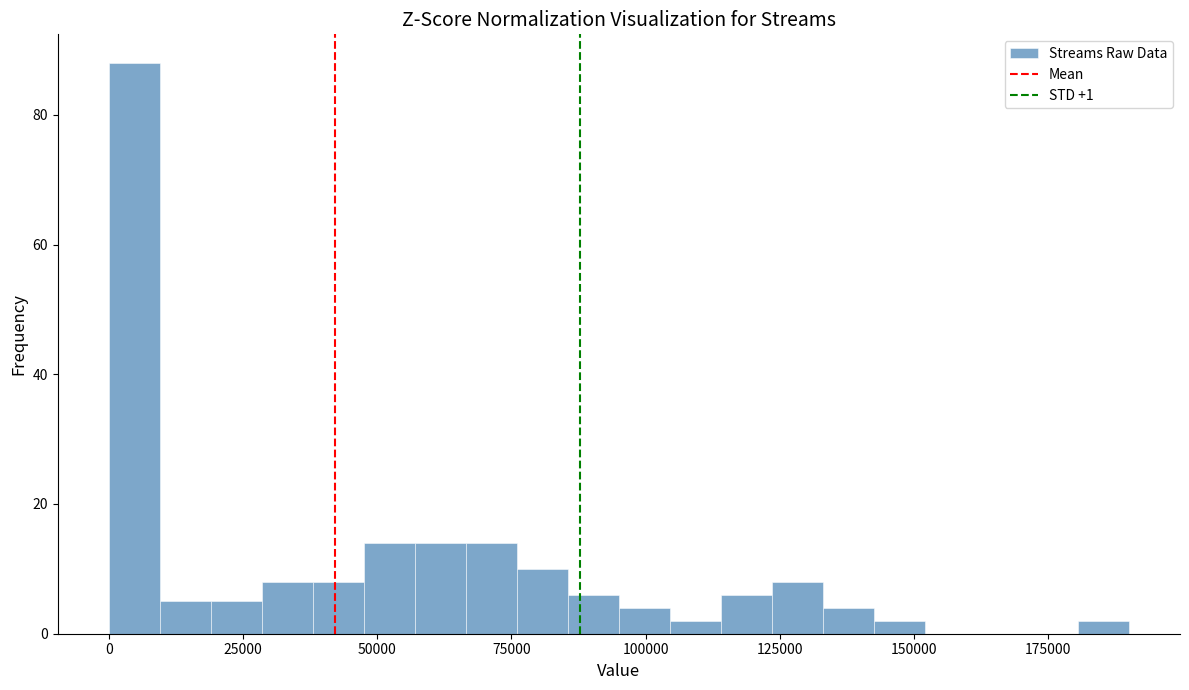

Around what value on the x-axis is the tallest bar? Give the approximate position of its centre, as read against the axis.

5000